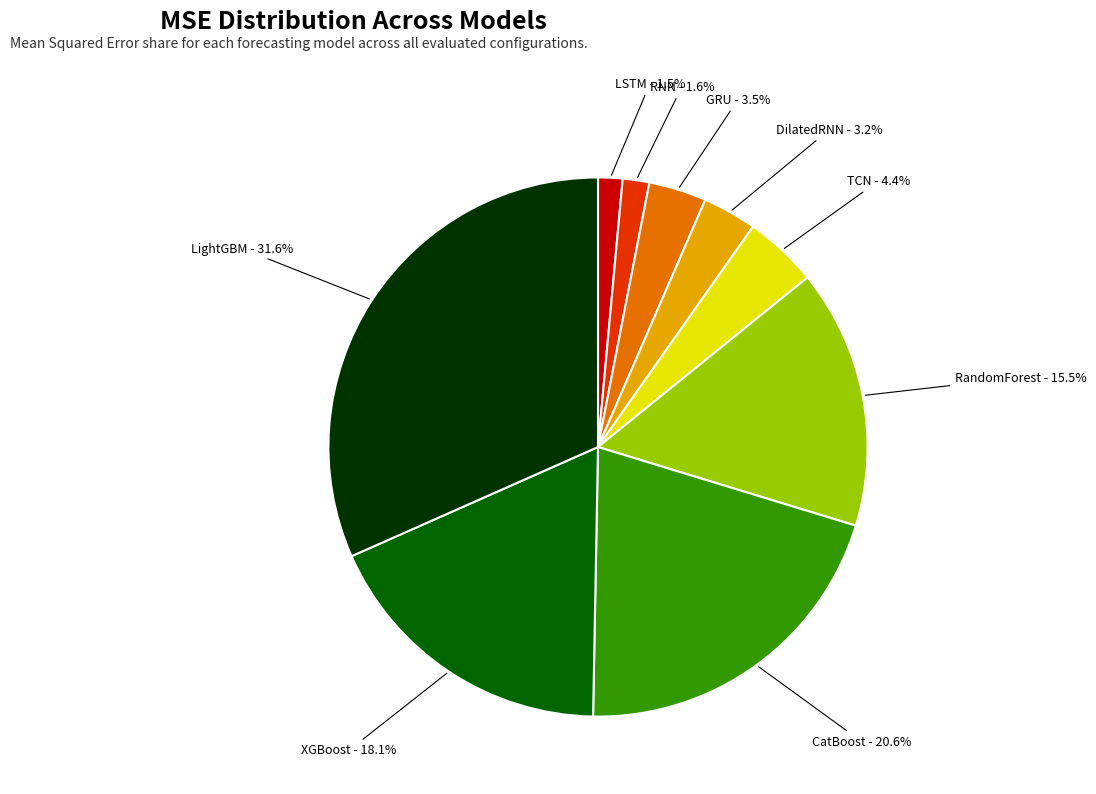

How many slices are in this pie chart?

9